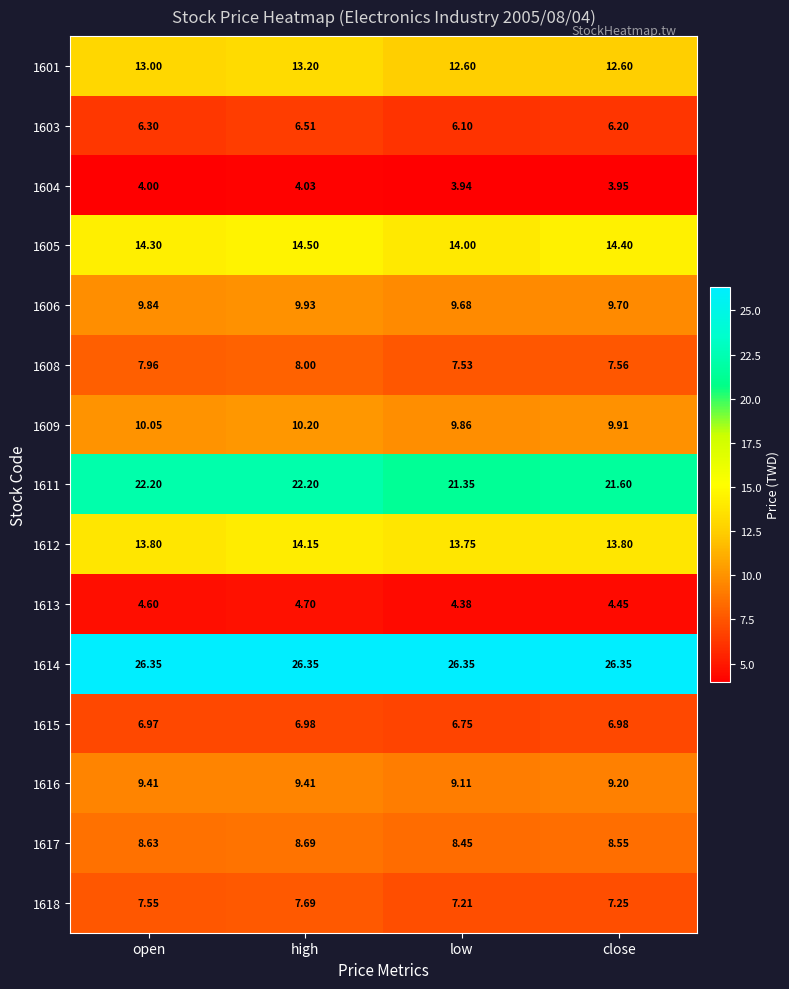

What is the total value across all series at low?

161.1